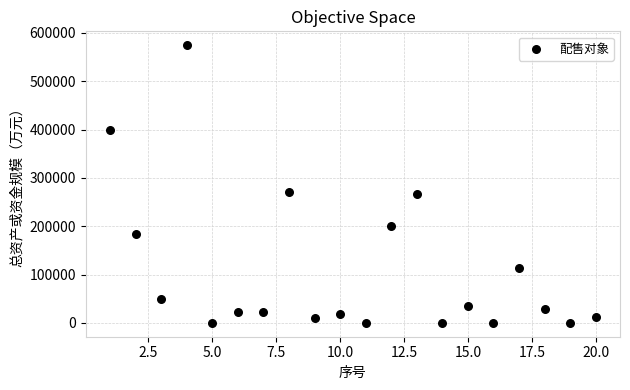

What is the range of Y values (max minus min)?

574549